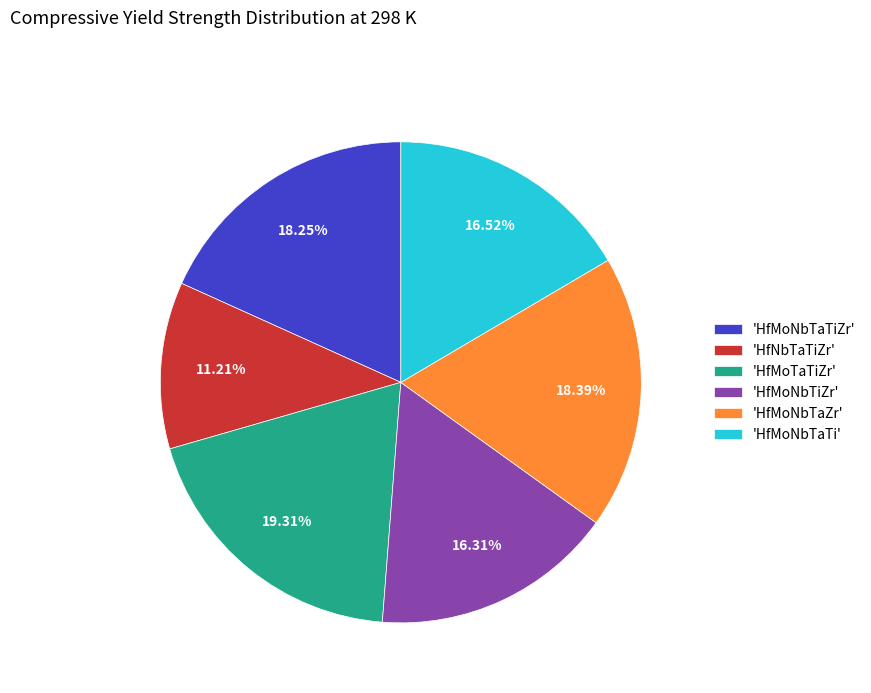

Is there a majority slice in this chart?

No